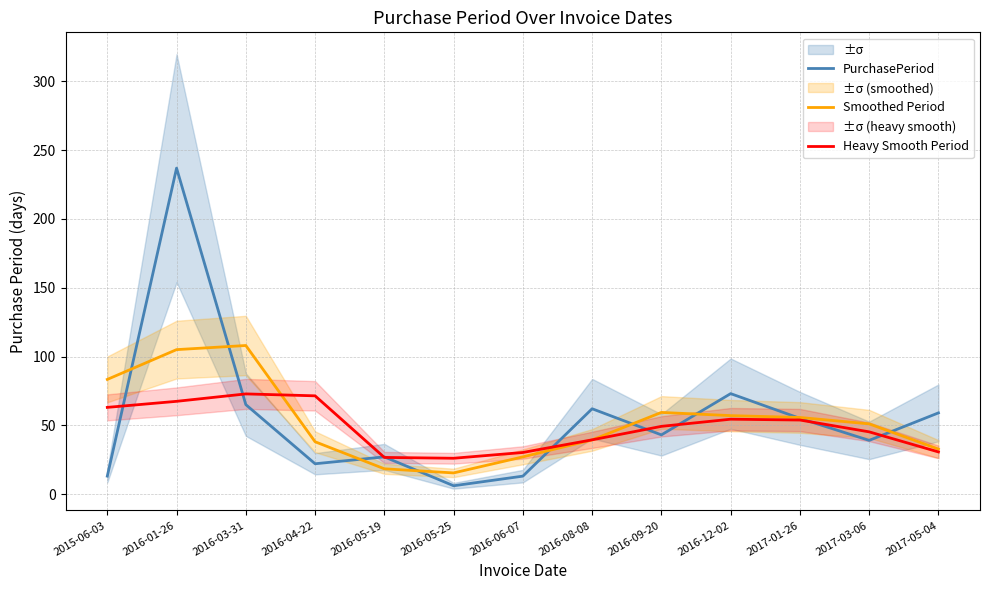

What is the difference between the Heavy Smooth Period values at 2016-05-25 and 2017-05-04?

4.6